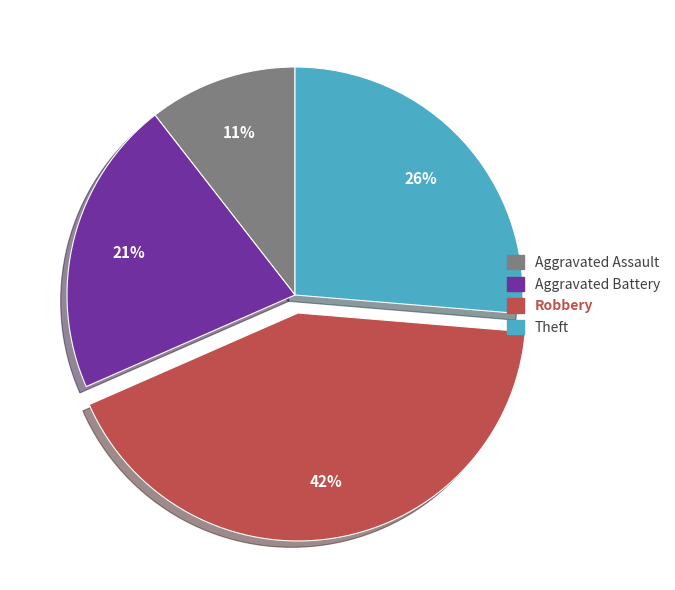

Is there a majority slice in this chart?

No